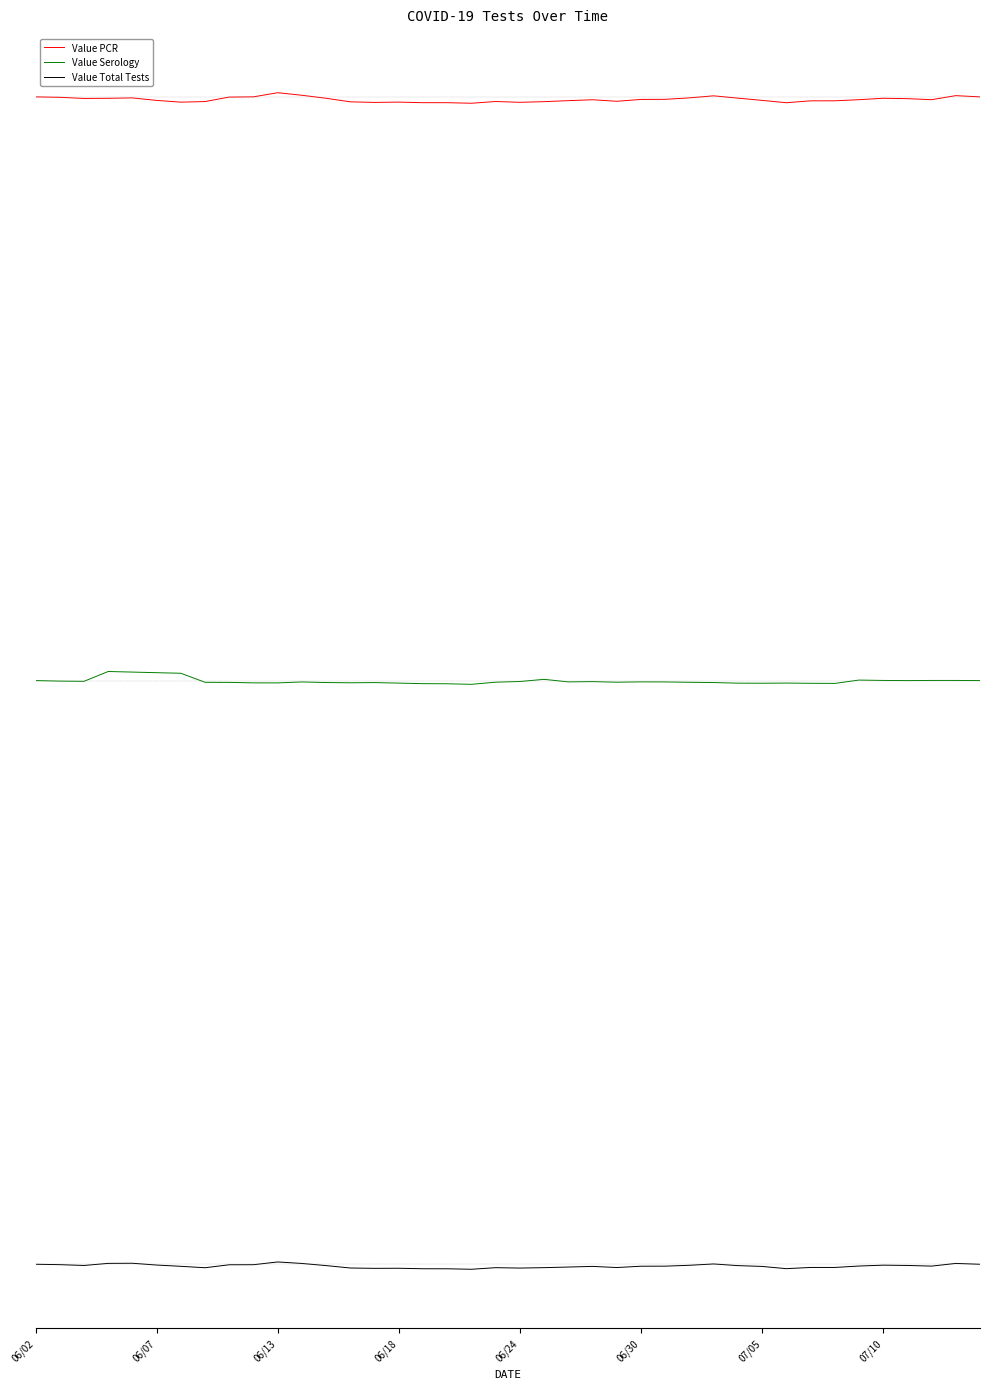

True or false: Value Total Tests and Value PCR intersect in this chart.

False